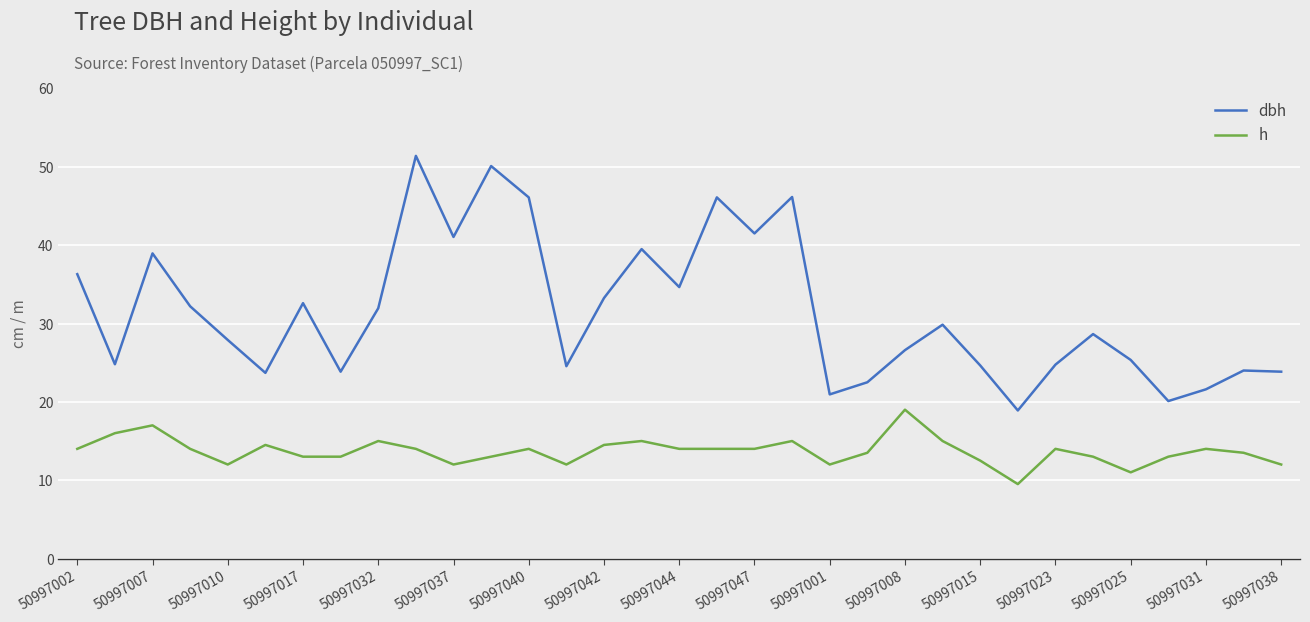

True or false: h and dbh intersect in this chart.

False